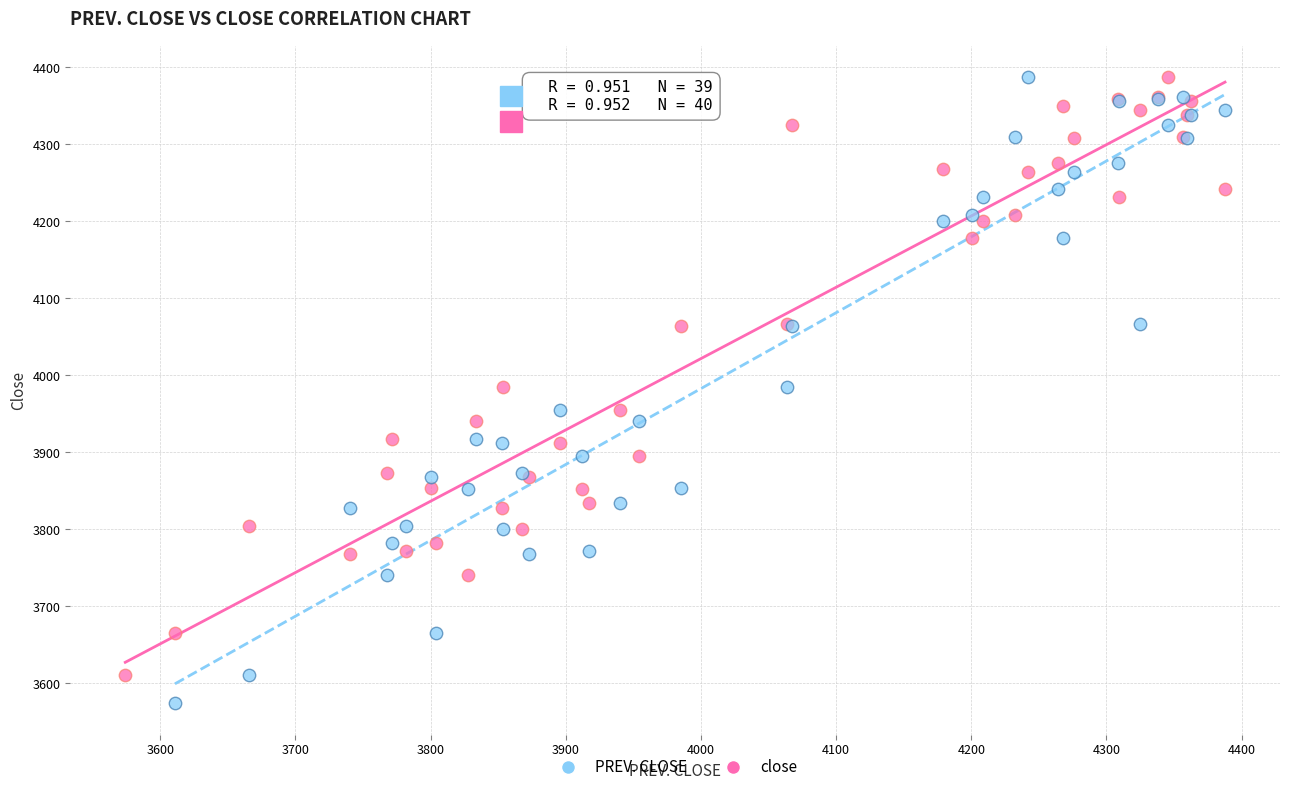

Which series has the widest spread of Y values?

PREV. CLOSE